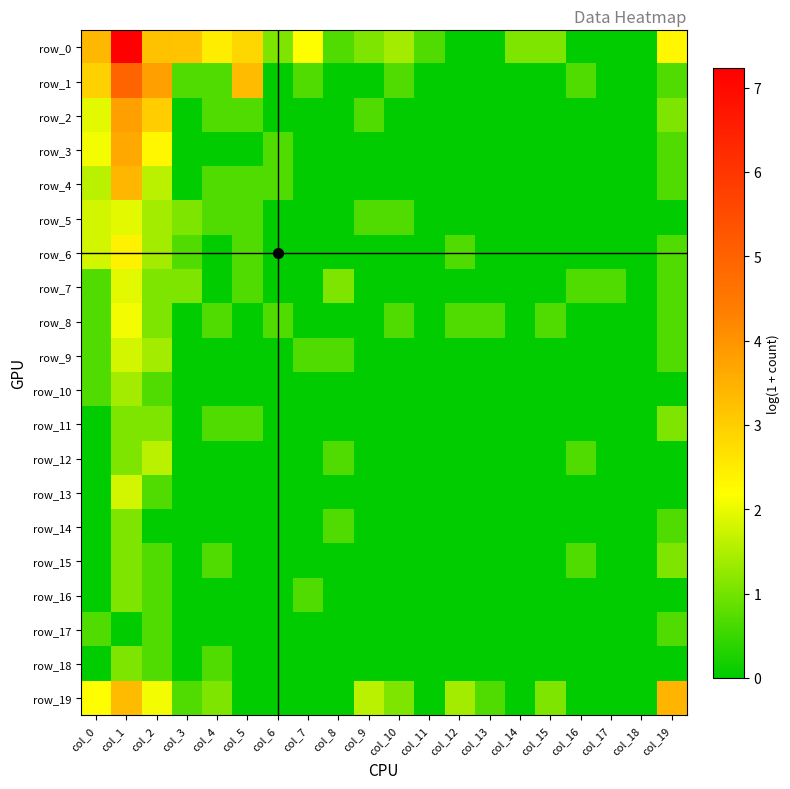

What is the maximum value for row_13?

1.8